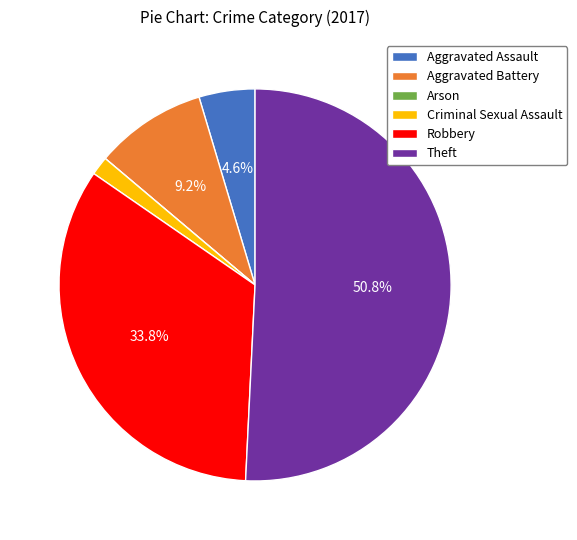

Which slice is the largest?

Theft